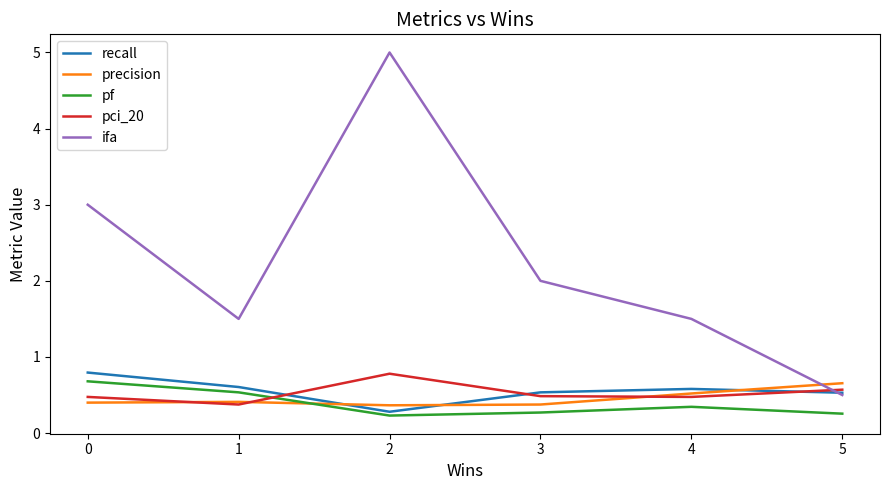

Which series has the largest range (max minus min)?

ifa